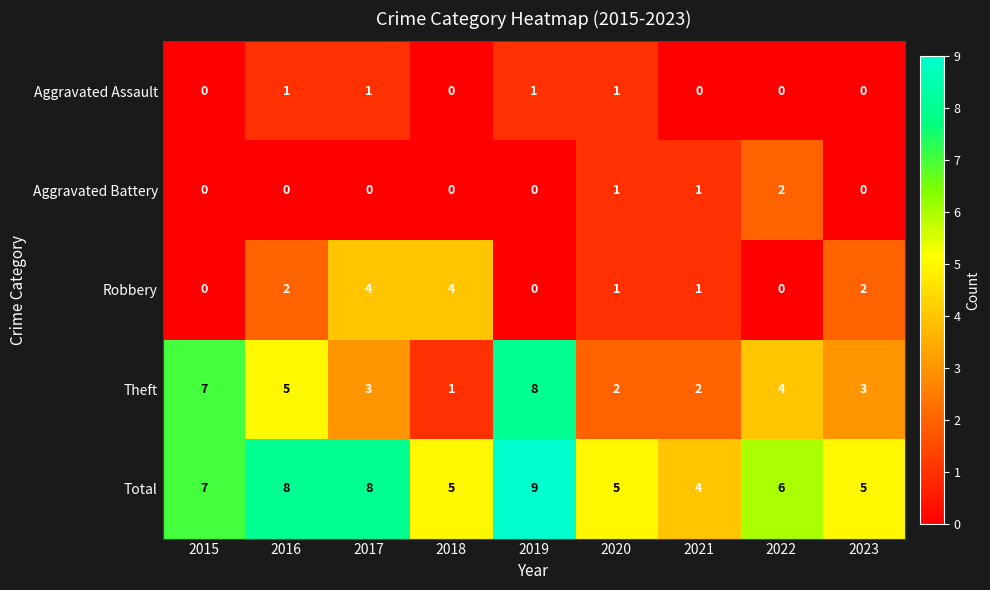

Count the number of data series in this chart.

5